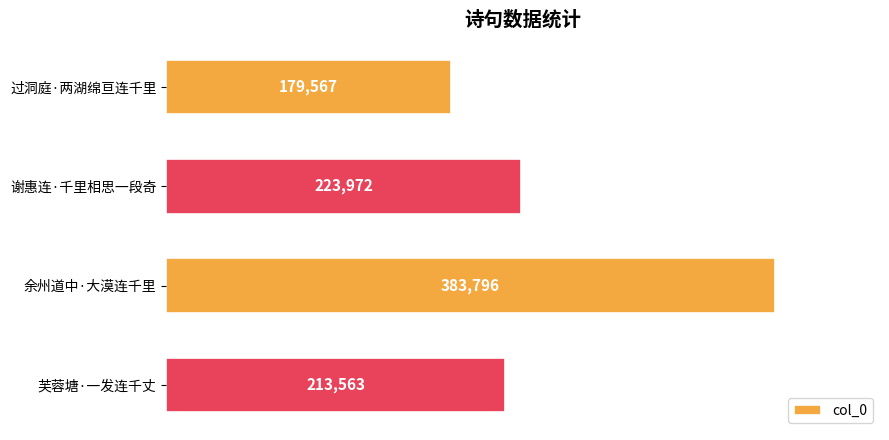

Reading top to bottom, transcribe all the data shown in this chart.

过洞庭·两湖绵亘连千里=179567	谢惠连·千里相思一段奇=223972	余州道中·大漠连千里=383796	芙蓉塘·一发连千丈=213563